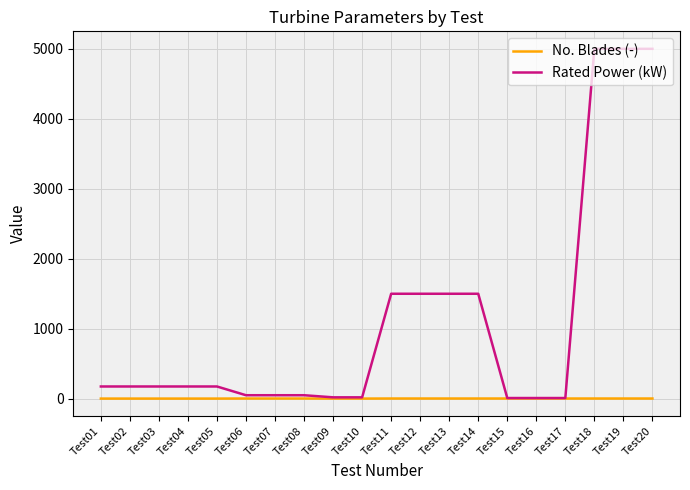

List the series in order of their peak value, lowest first.

No. Blades (-), Rated Power (kW)